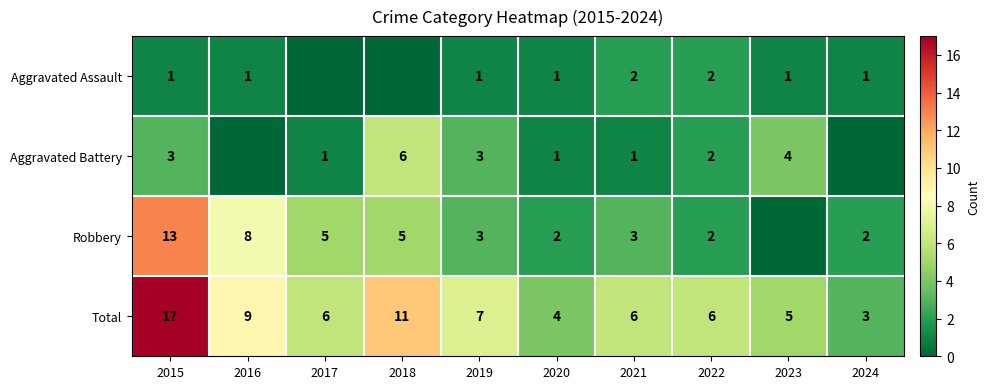

The Aggravated Battery series shows 1 at 2019. True or false?

False